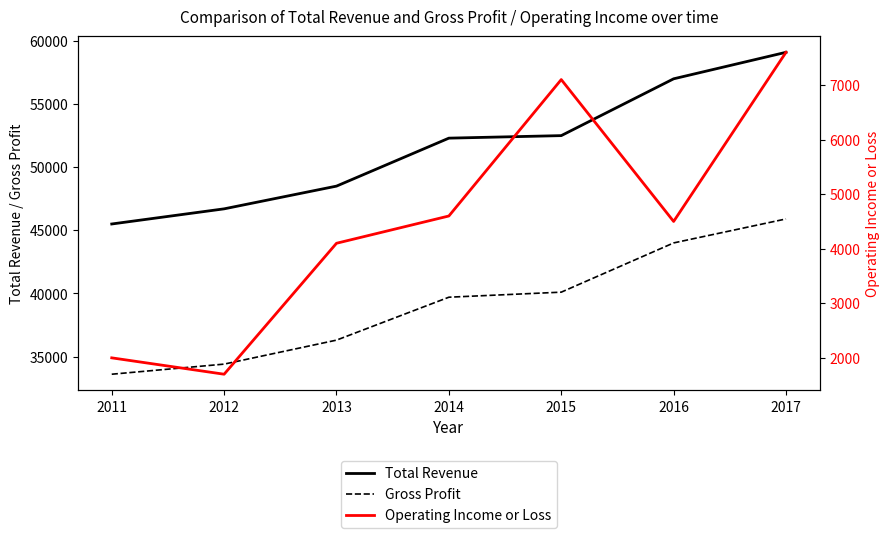

Which series has the largest total across all categories?

Total Revenue